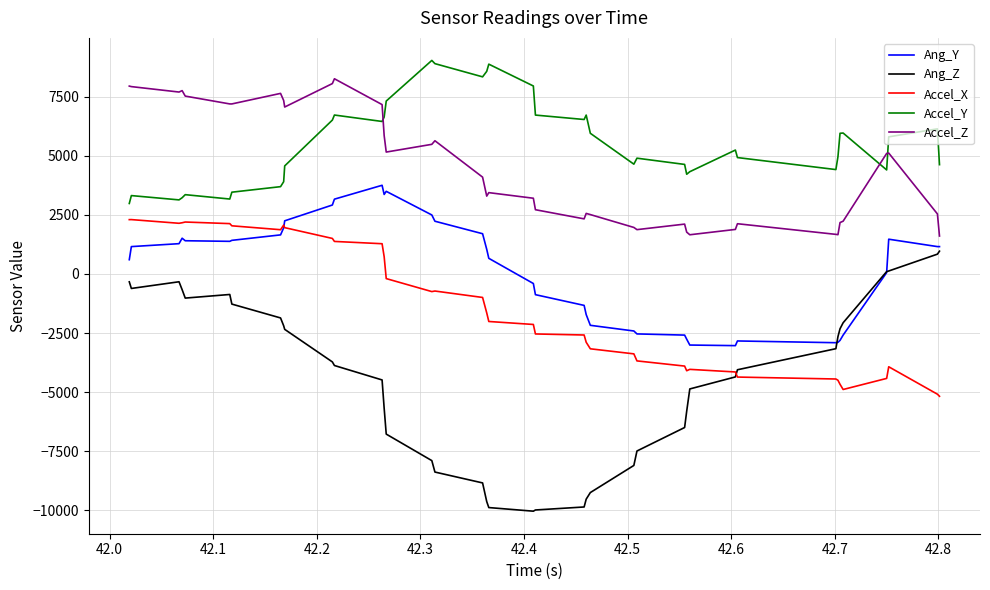

What is the smallest value displayed?

-10038